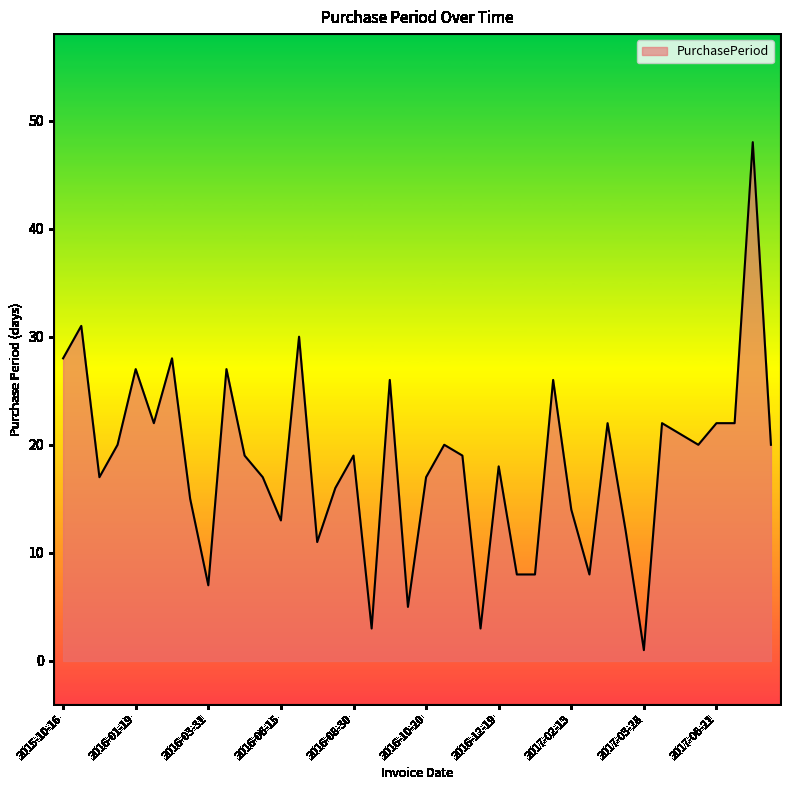

What is the greatest value displayed?

48